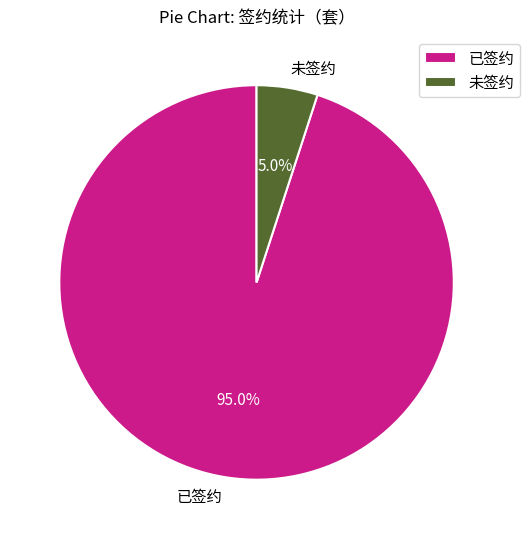

Which slice represents more than half of the pie?

已签约